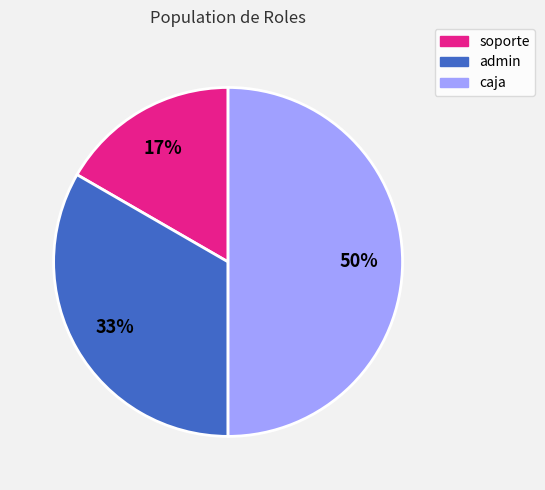

To the nearest percent, what percentage of the pie is soporte?

17%